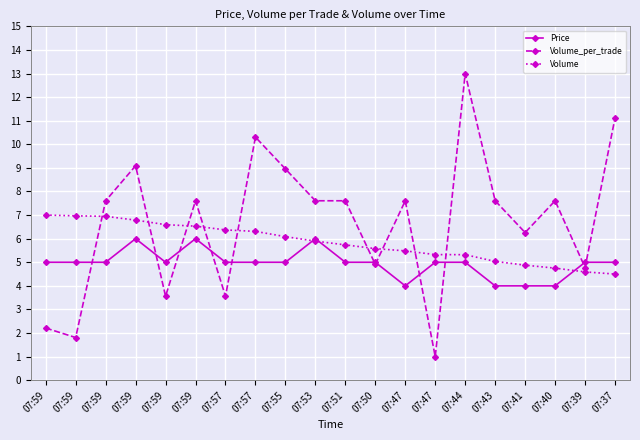

Where does the Volume series first go above 5?

07:59